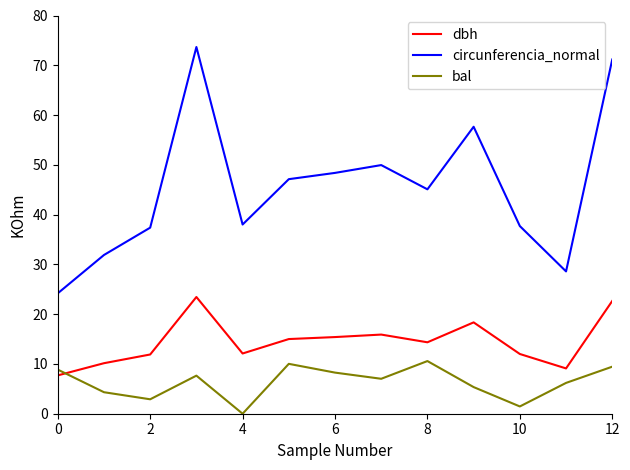

What is the minimum value for circunferencia_normal?

24.2